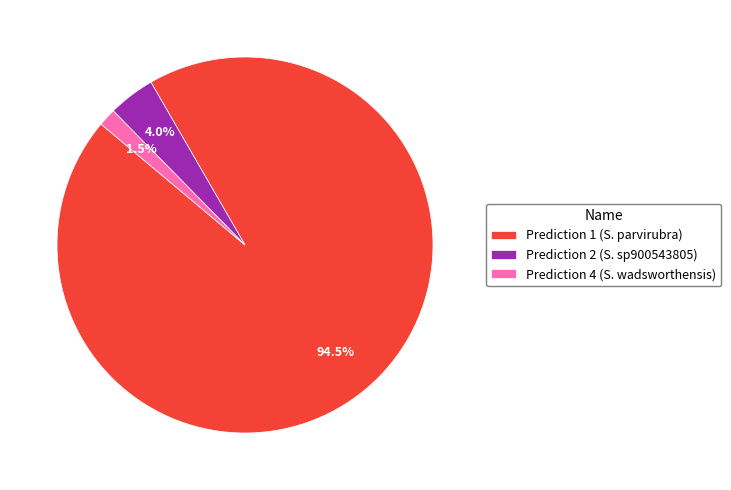

Is the sum of Prediction 4 (S. wadsworthensis) and Prediction 1 (S. parvirubra) greater than half?

Yes